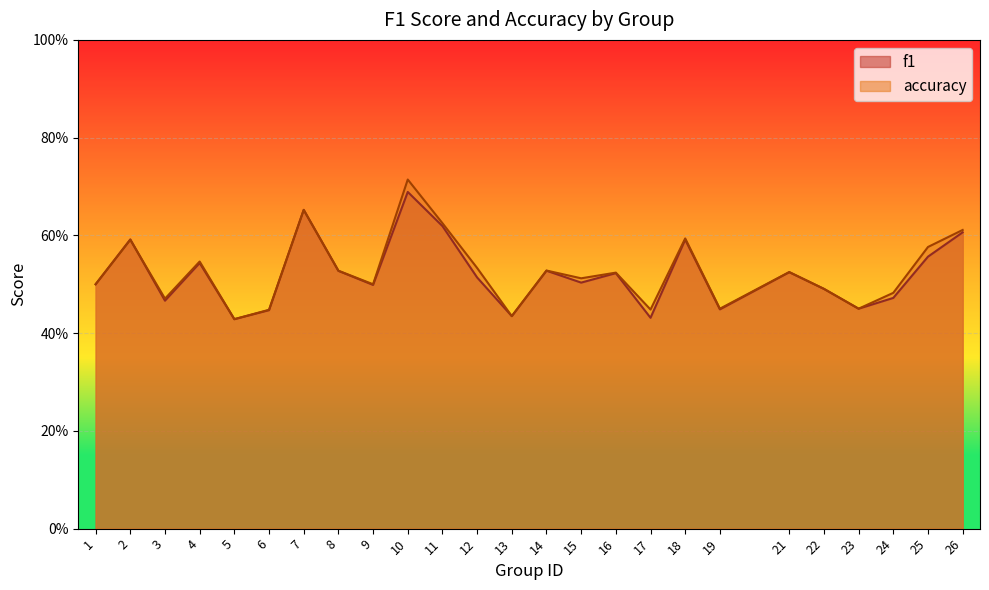

List the labels in order of accuracy value, smallest first.

5, 13, 6, 17, 19, 23, 3, 24, 22, 1, 9, 15, 16, 21, 8, 14, 12, 4, 25, 2, 18, 26, 11, 7, 10